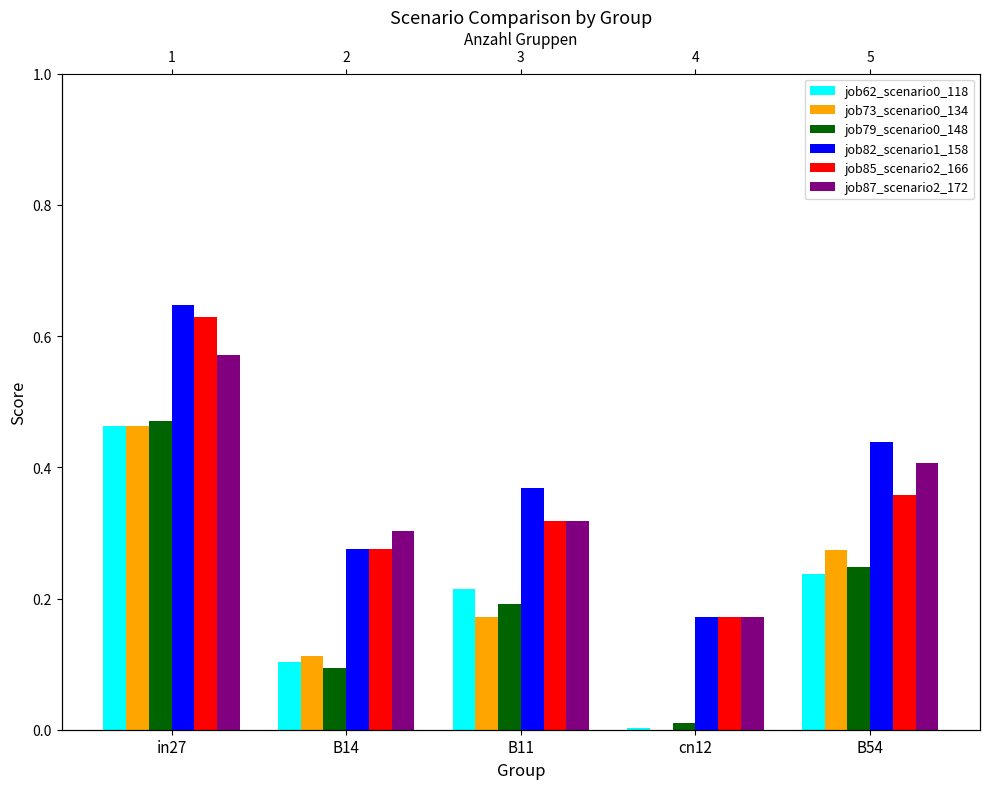

How many bars are there in each group?

6